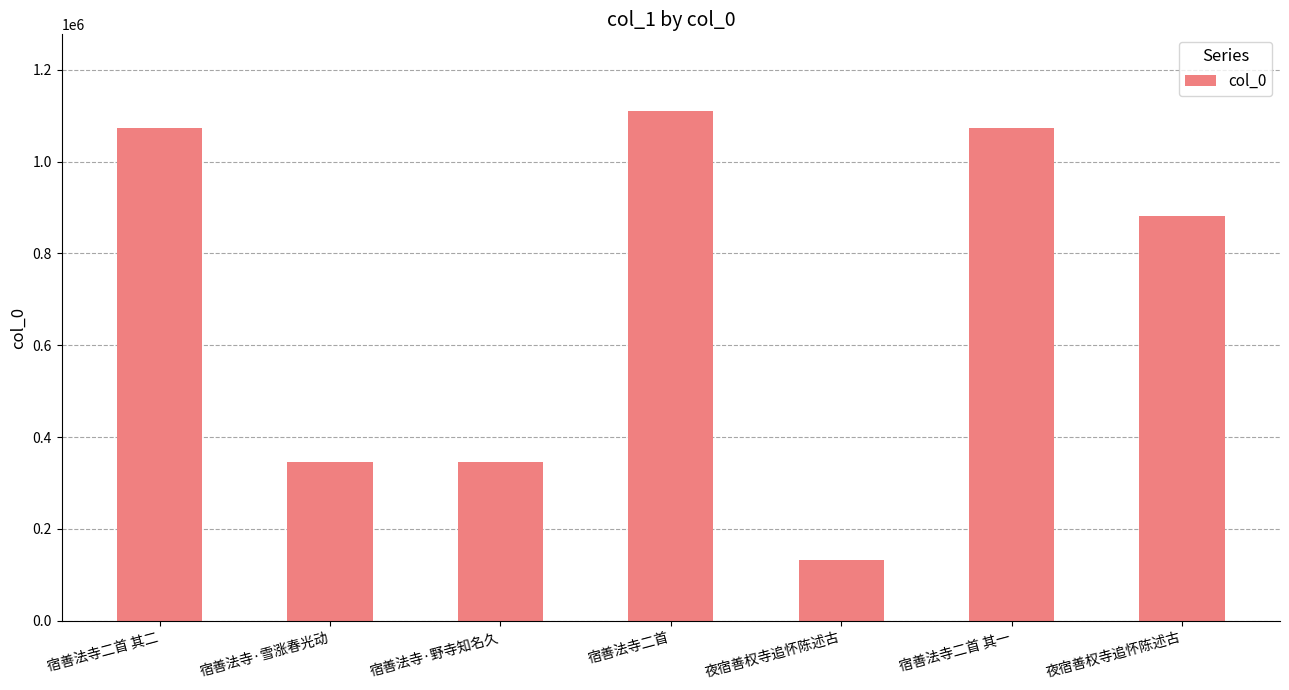

List the labels in order of value, smallest first.

夜宿善权寺追怀陈述古, 宿善法寺·雪涨春光动, 宿善法寺·野寺知名久, 夜宿善权寺追怀陈述古, 宿善法寺二首 其一, 宿善法寺二首 其二, 宿善法寺二首